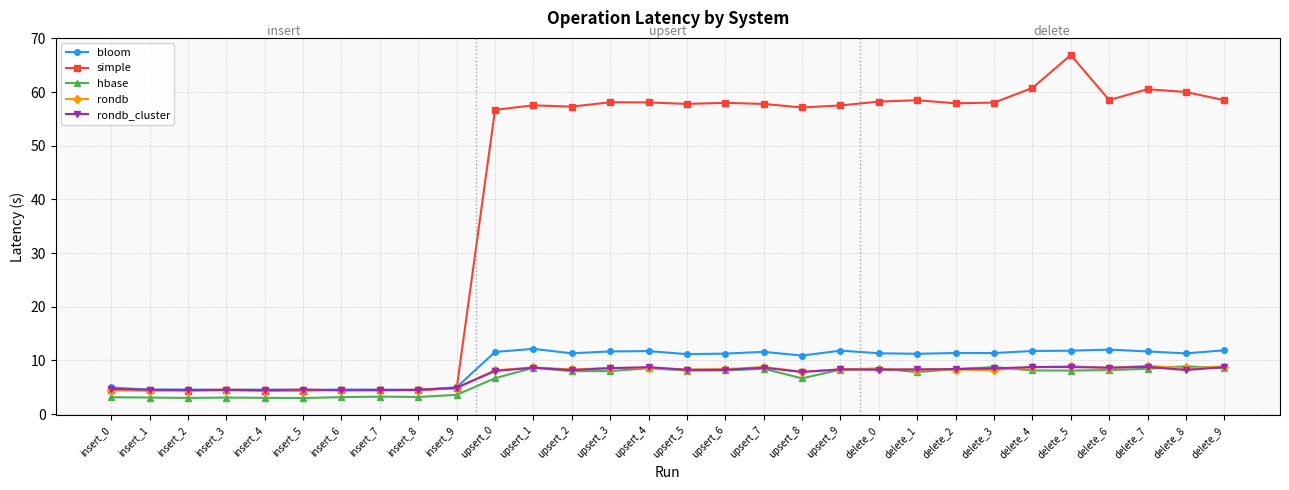

At which label does bloom first exceed 11?

upsert_0